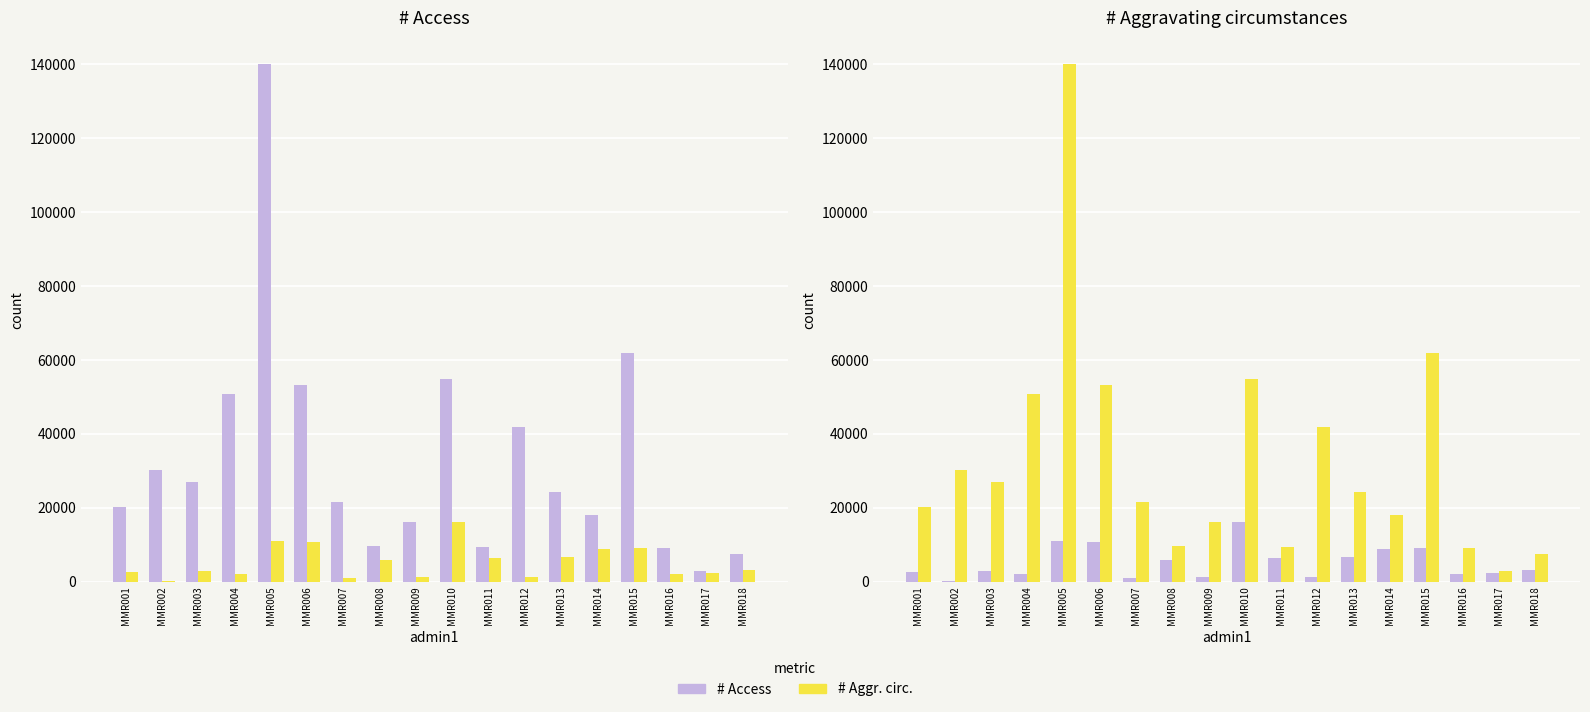

True or false: # Aggr. circ. has a value of 81826.5 at MMR006.

False